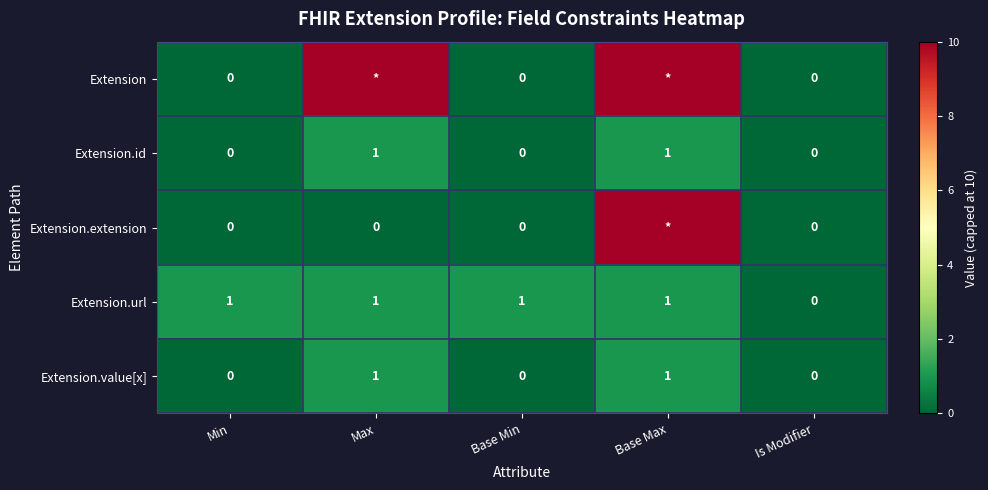

True or false: Extension.url has a value of 2 at Min.

False